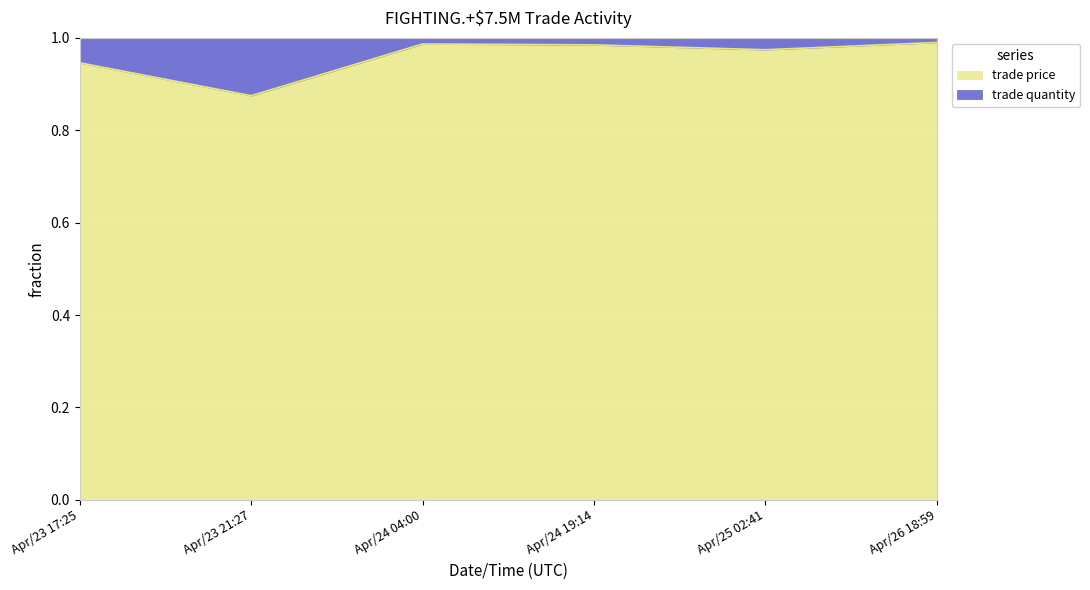

List the labels in order of value, largest first.

Apr/26 18:59, Apr/24 04:00, Apr/24 19:14, Apr/25 02:41, Apr/23 17:25, Apr/23 21:27